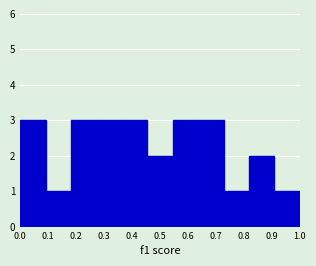

Reading left to right, list every bar in this chart as the range it spans on the x-axis followed by its height. Neither the bar edges nor the heights are printed on the chart, so give them approximately, as read against the axes.

0.00 to 0.09: 3
0.09 to 0.18: 1
0.18 to 0.27: 3
0.27 to 0.36: 3
0.36 to 0.45: 3
0.45 to 0.55: 2
0.55 to 0.64: 3
0.64 to 0.73: 3
0.73 to 0.82: 1
0.82 to 0.91: 2
0.91 to 1.00: 1